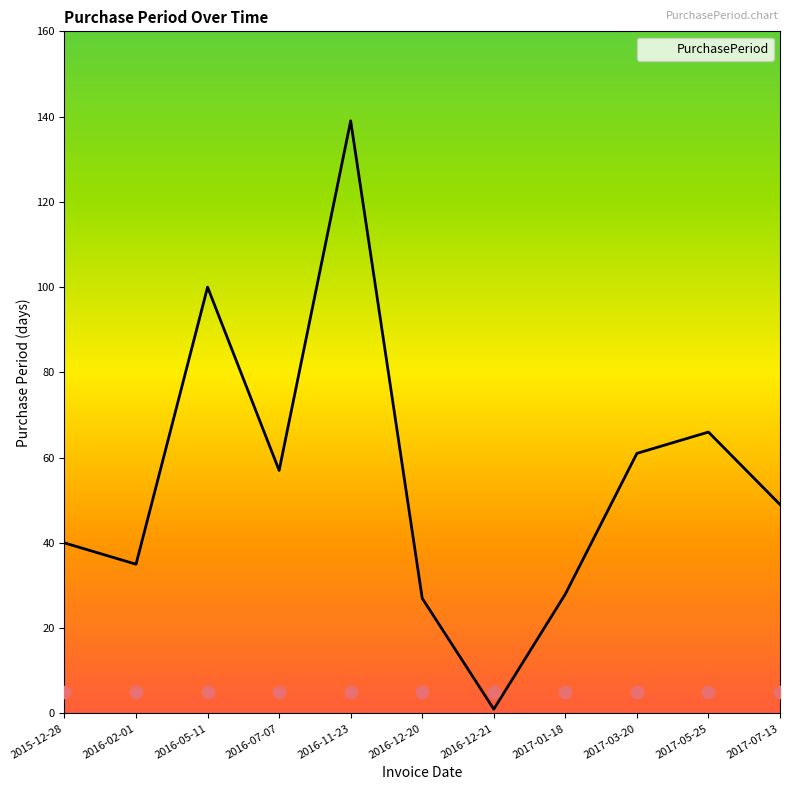

What is the ratio of the value at 2016-12-20 to the value at 2016-05-11?

0.3